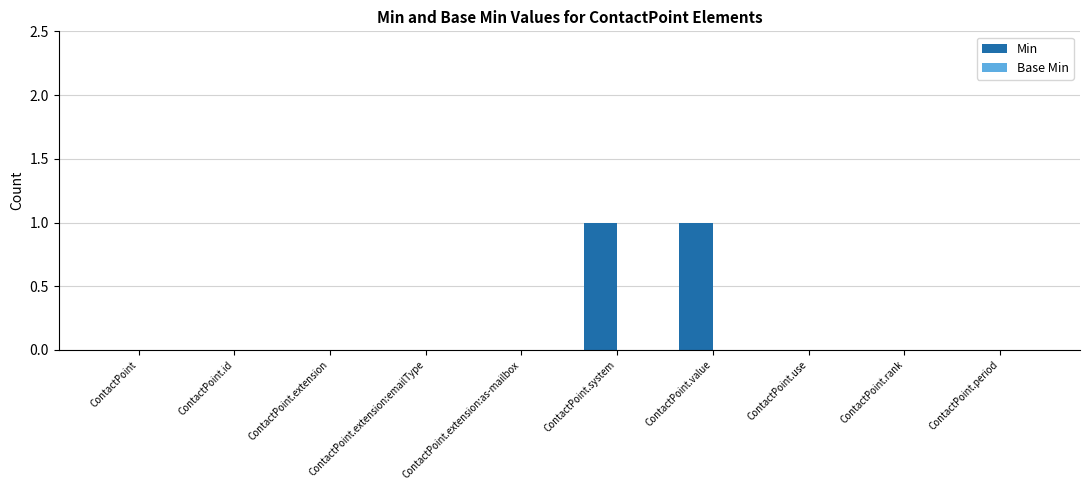

The chart shows a value of 1 at ContactPoint.value. True or false?

True